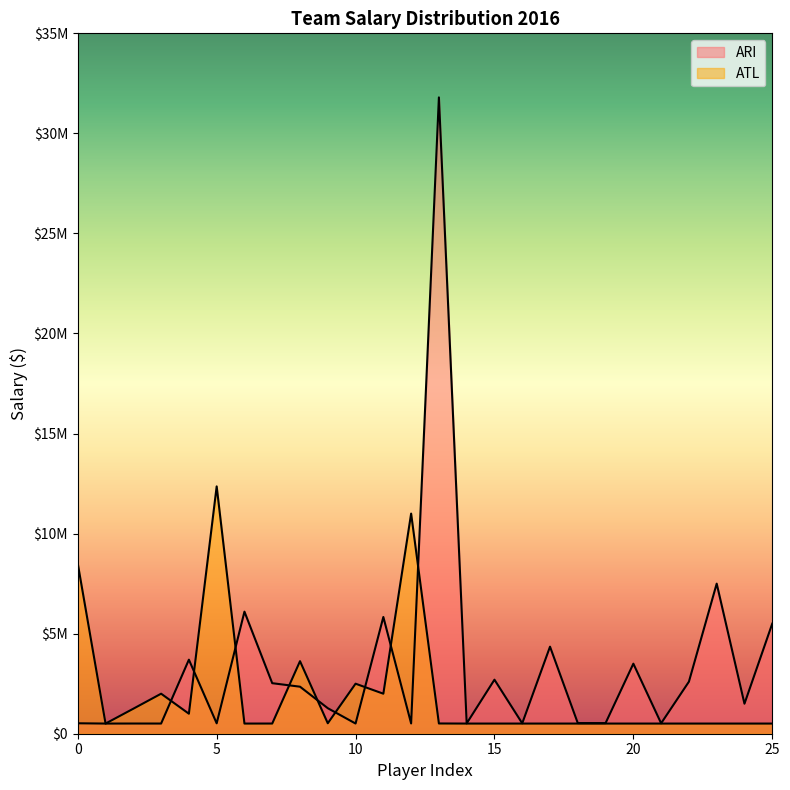

How many interior local valleys does the ATL series have?

5